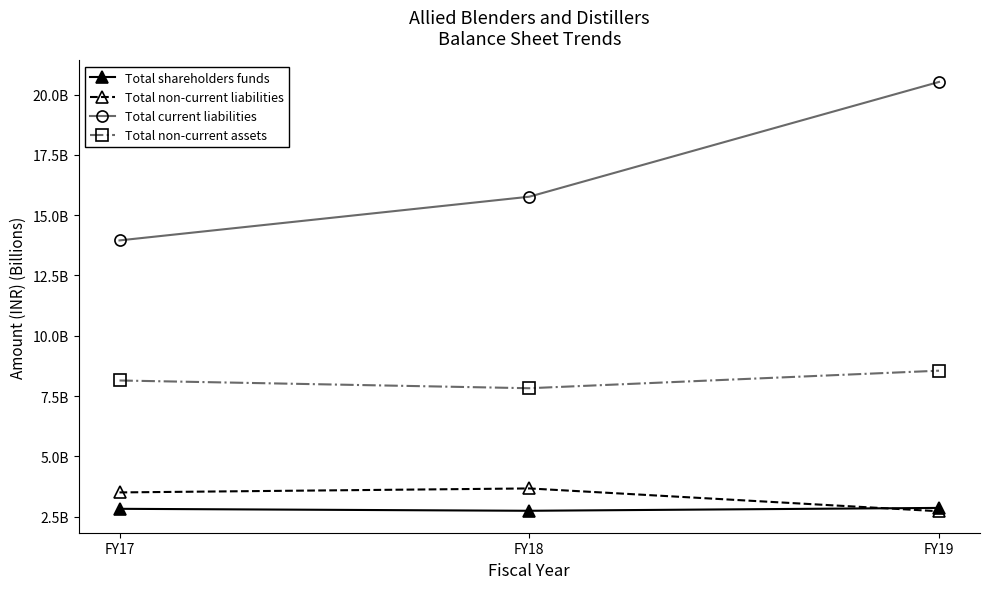

At which label does Total non-current assets reach its peak?

FY19